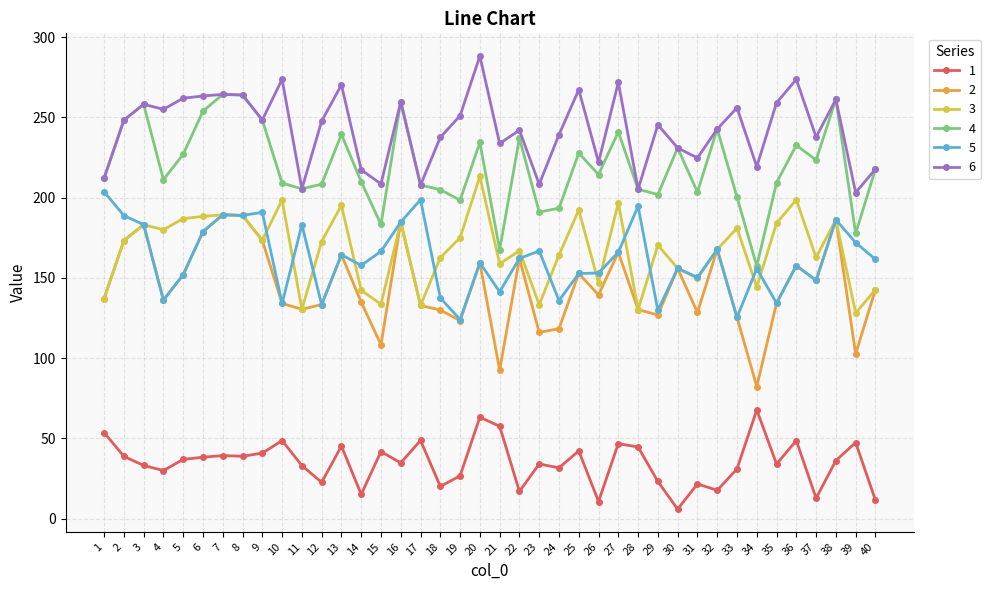

Which series has the largest total across all categories?

6